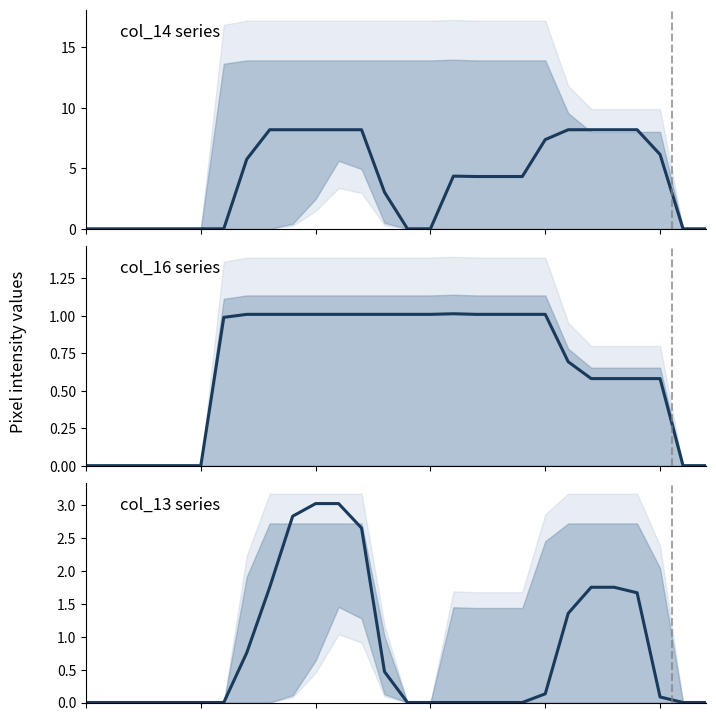

Reading right to left, what are all the values shown in this chart?

col_14: 0.0	0.0	6.1	8.2	8.2	8.2	8.2	7.4	4.3	4.3	4.3	4.4	0.0	0.0	3.0	8.2	8.2	8.2	8.2	8.2	5.8	0.0	0.0	0.0	0.0	0.0	0.0	0.0
col_16: 0.0	0.0	0.6	0.6	0.6	0.6	0.7	1.0	1.0	1.0	1.0	1.0	1.0	1.0	1.0	1.0	1.0	1.0	1.0	1.0	1.0	1.0	0.0	0.0	0.0	0.0	0.0	0.0
col_13: 0.0	0.0	0.1	1.7	1.8	1.8	1.4	0.1	0.0	0.0	0.0	0.0	0.0	0.0	0.5	2.7	3.0	3.0	2.8	1.8	0.8	0.0	0.0	0.0	0.0	0.0	0.0	0.0